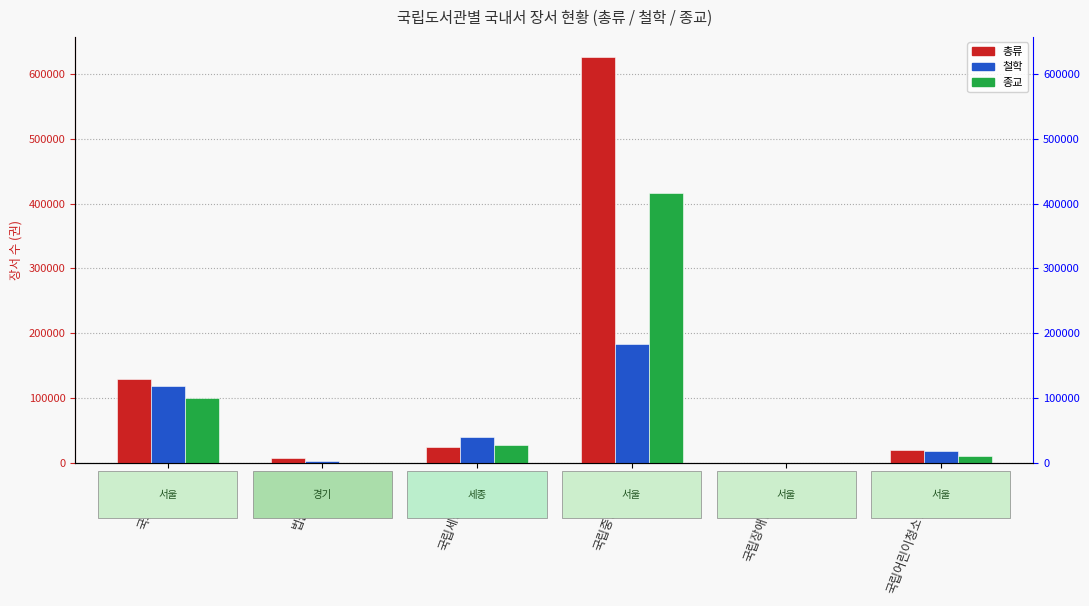

What is the sum of the 종교 values at 국립장애인도서관 and 국회도서관?

99922